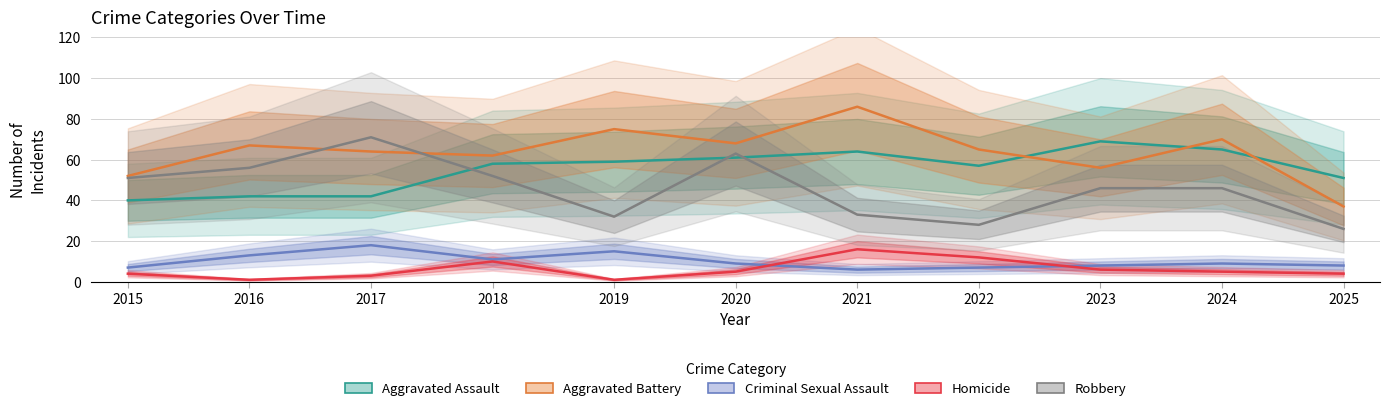

Is this an area chart (filled region under the line)?

No